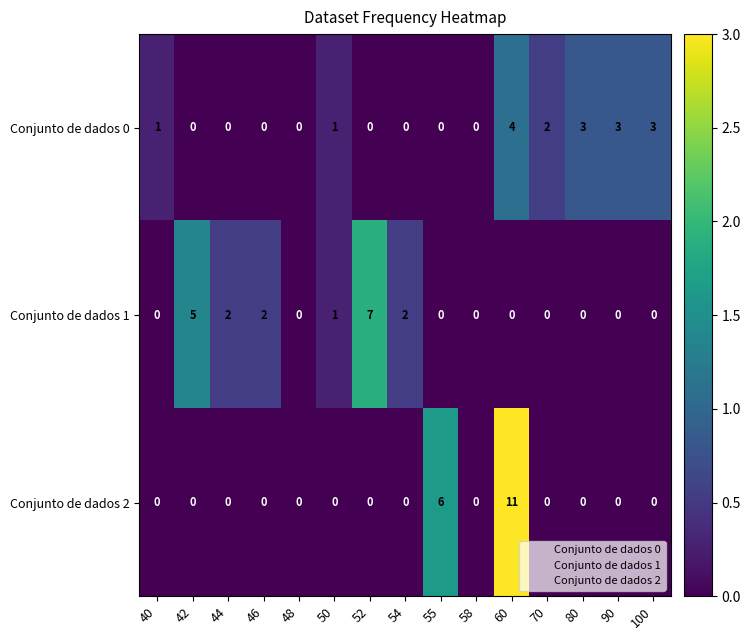

How many data points in Conjunto de dados 2 are above 0?

2